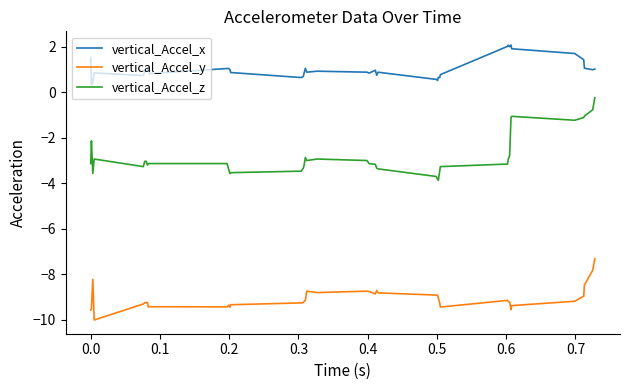

What is the smallest value displayed?

-10.0